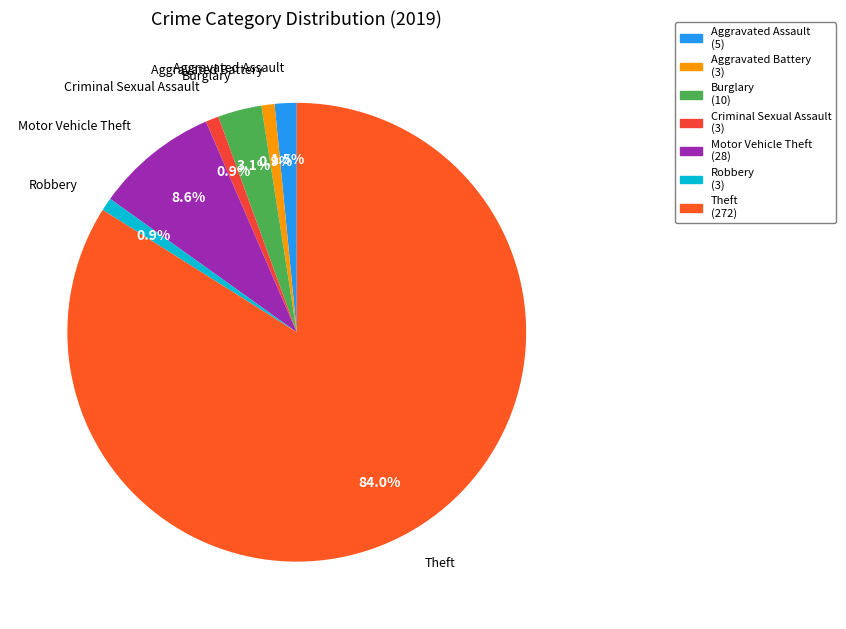

How many segments does this pie chart have?

7